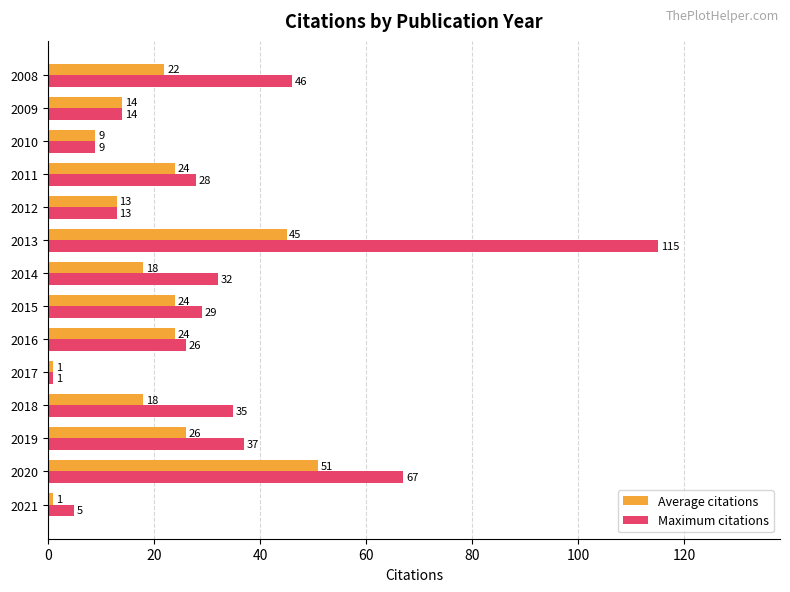

What is the difference between the second highest and second lowest values in the Average citations series?

44